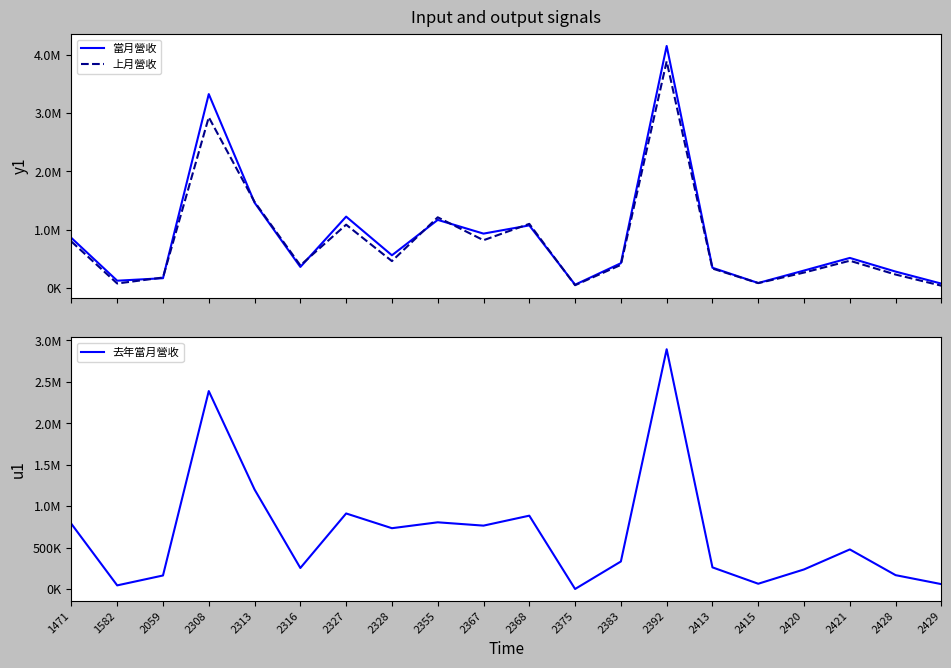

What is the difference between the highest and lowest values at 2368?

210651